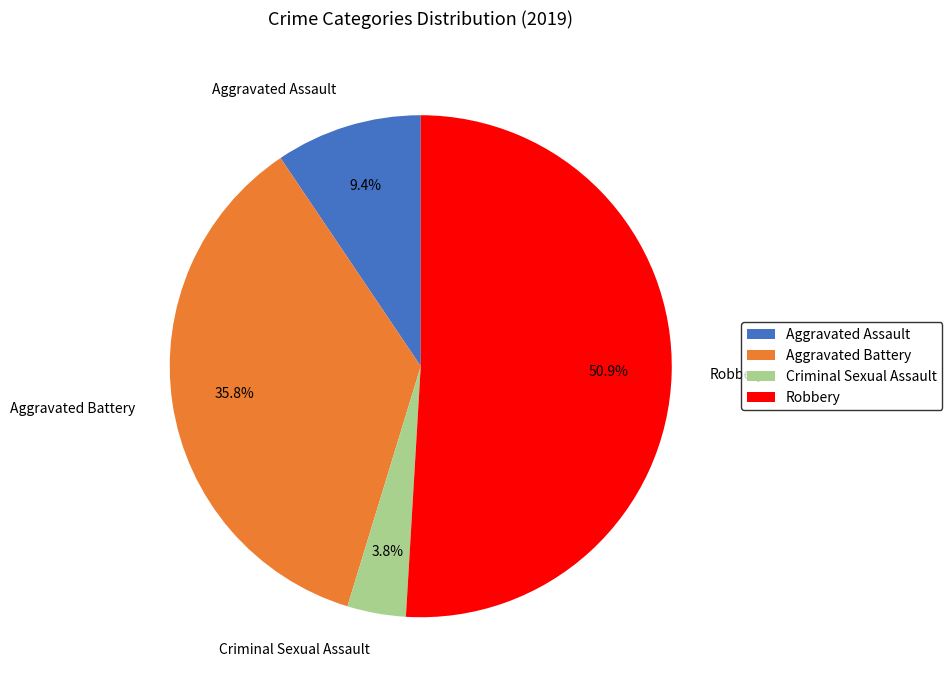

Which slice is the smallest?

Criminal Sexual Assault